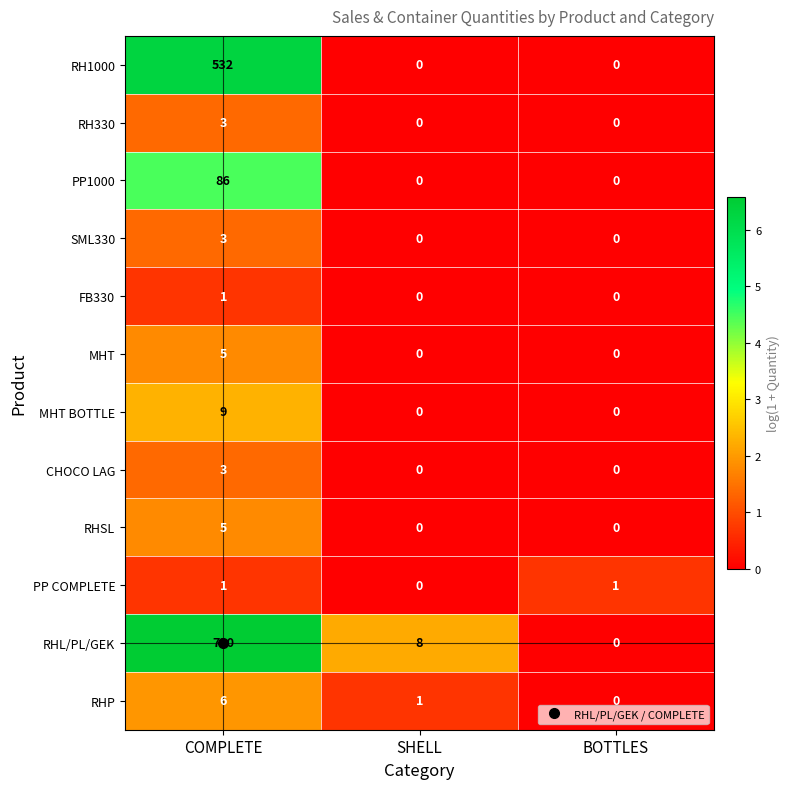

What is the total value across all series at SHELL?

9